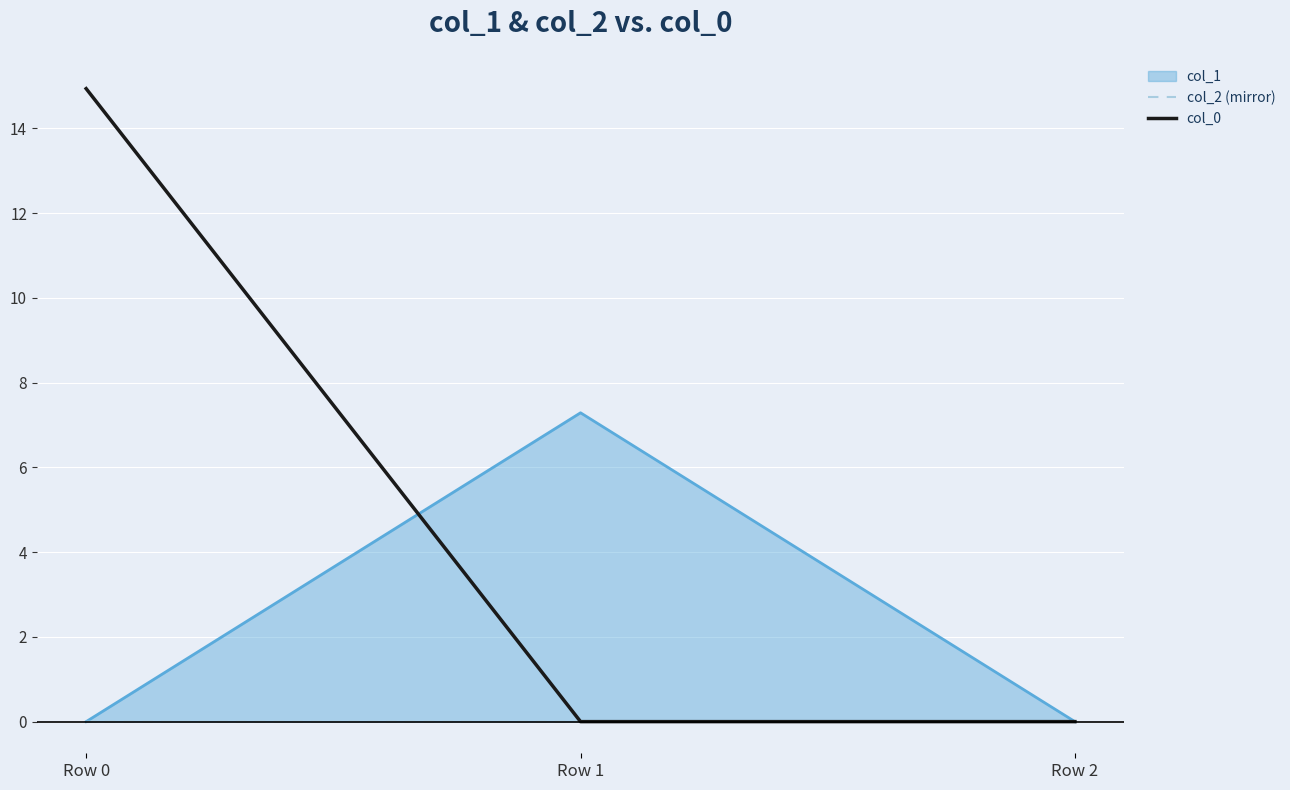

What is the maximum value shown in the chart?

14.9